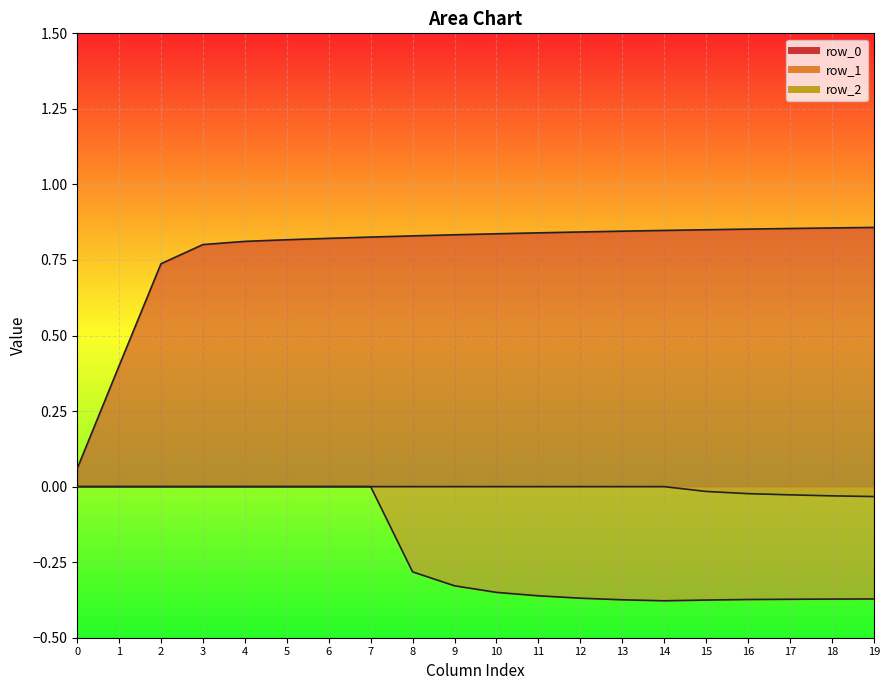

How many series are shown in this chart?

3